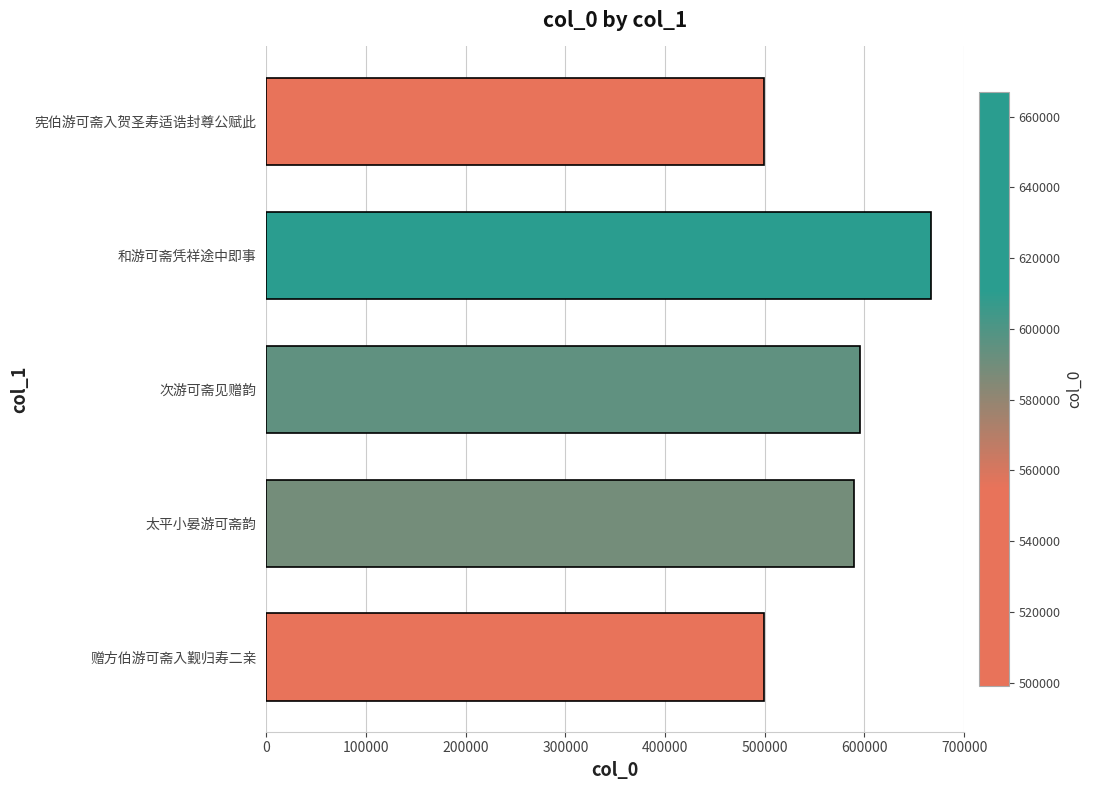

Read the value at 赠方伯游可斋入觐归寿二亲.

498981